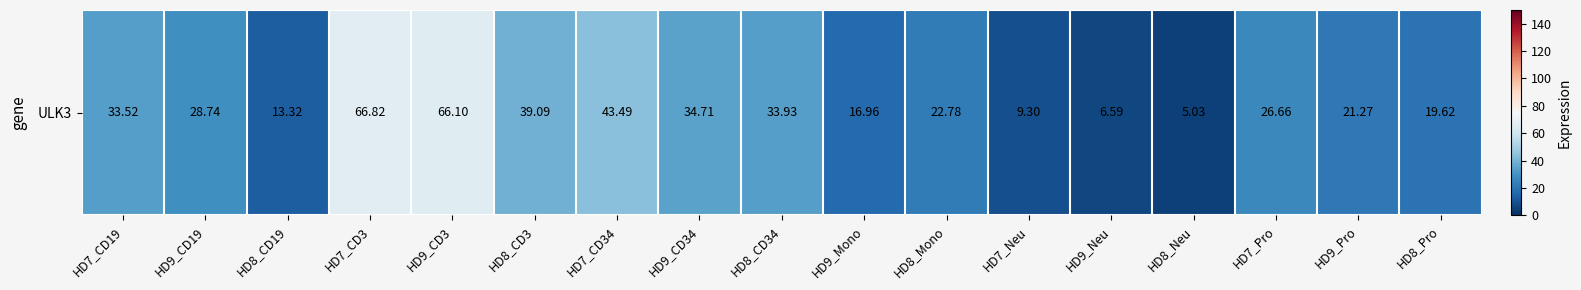

Reading left to right, extract all data points from this chart.

HD7_CD19=33.5	HD9_CD19=28.7	HD8_CD19=13.3	HD7_CD3=66.8	HD9_CD3=66.1	HD8_CD3=39.1	HD7_CD34=43.5	HD9_CD34=34.7	HD8_CD34=33.9	HD9_Mono=17.0	HD8_Mono=22.8	HD7_Neu=9.3	HD9_Neu=6.6	HD8_Neu=5.0	HD7_Pro=26.7	HD9_Pro=21.3	HD8_Pro=19.6